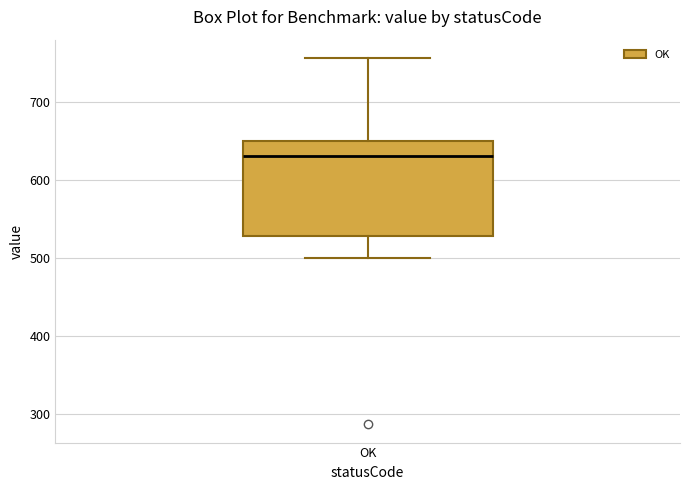

Where does the lower whisker of the box for OK end on the y-axis? The values are not printed on the chart, so give them approximately, as read against the axis.

500